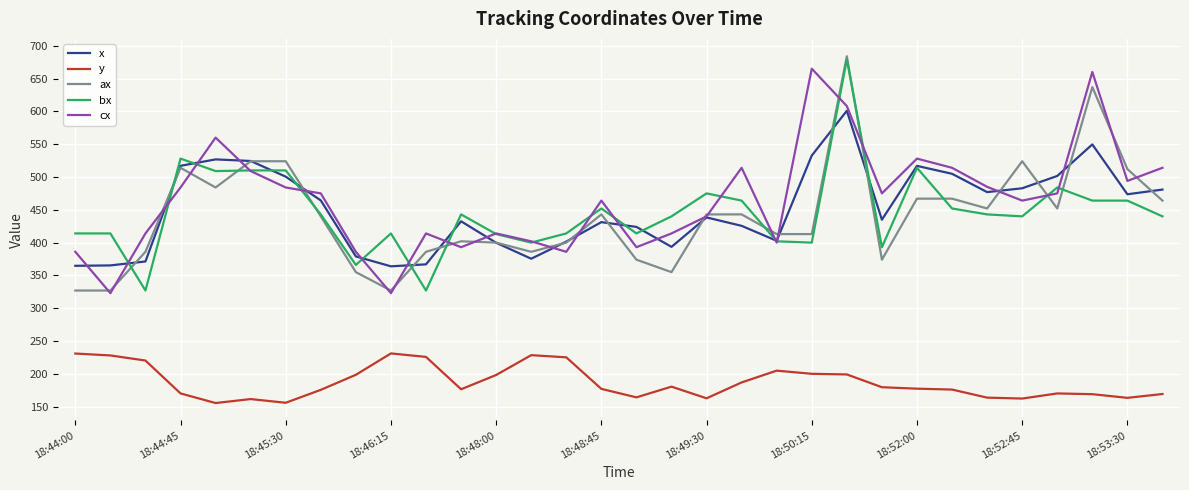

What is the highest value of the x series?

600.9